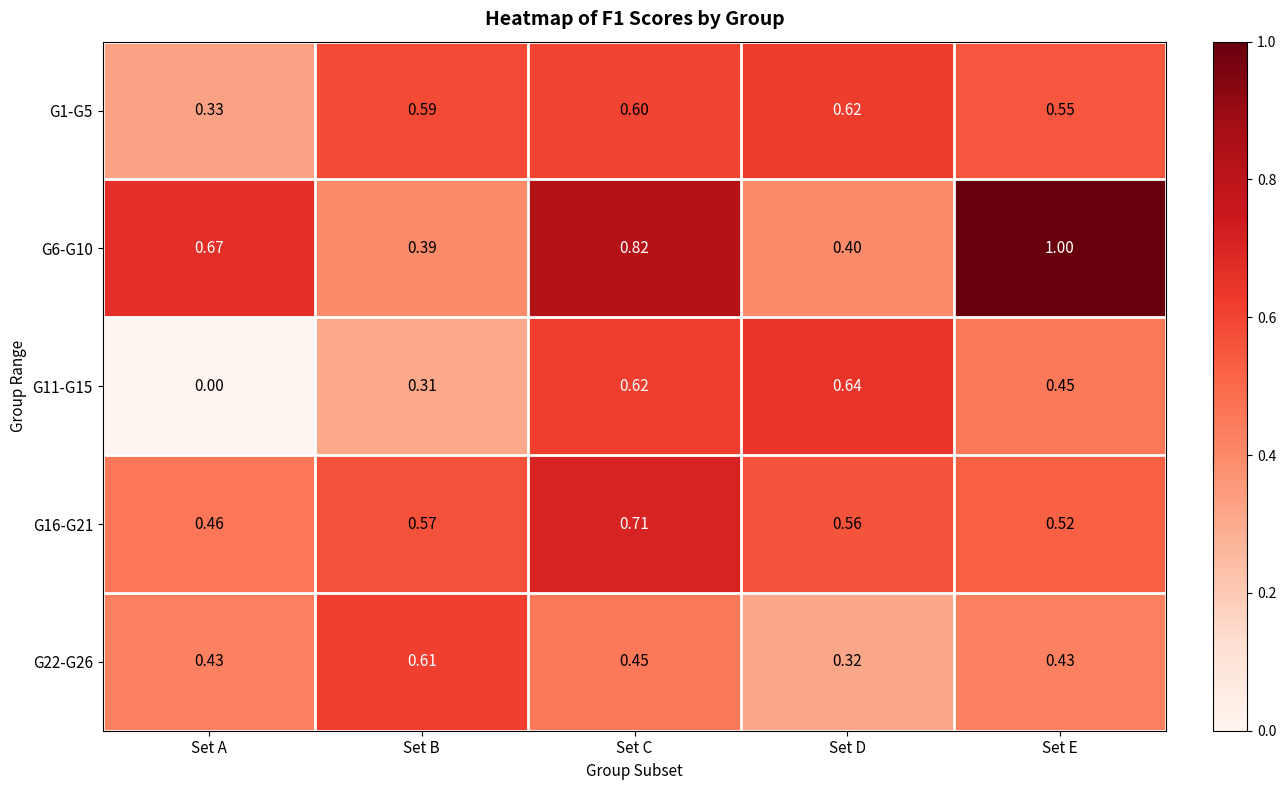

Rank the series by their maximum value, from highest to lowest.

G6-G10, G16-G21, G11-G15, G1-G5, G22-G26